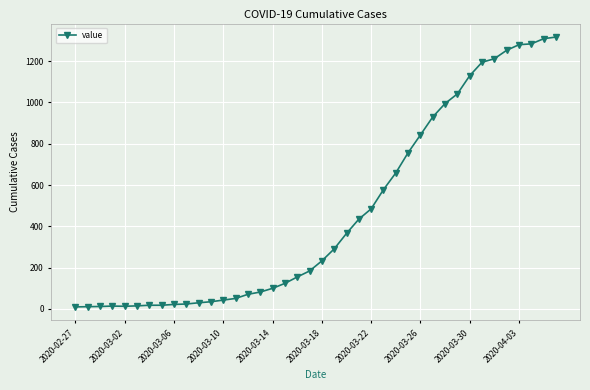

Does the chart have visible grid lines?

Yes